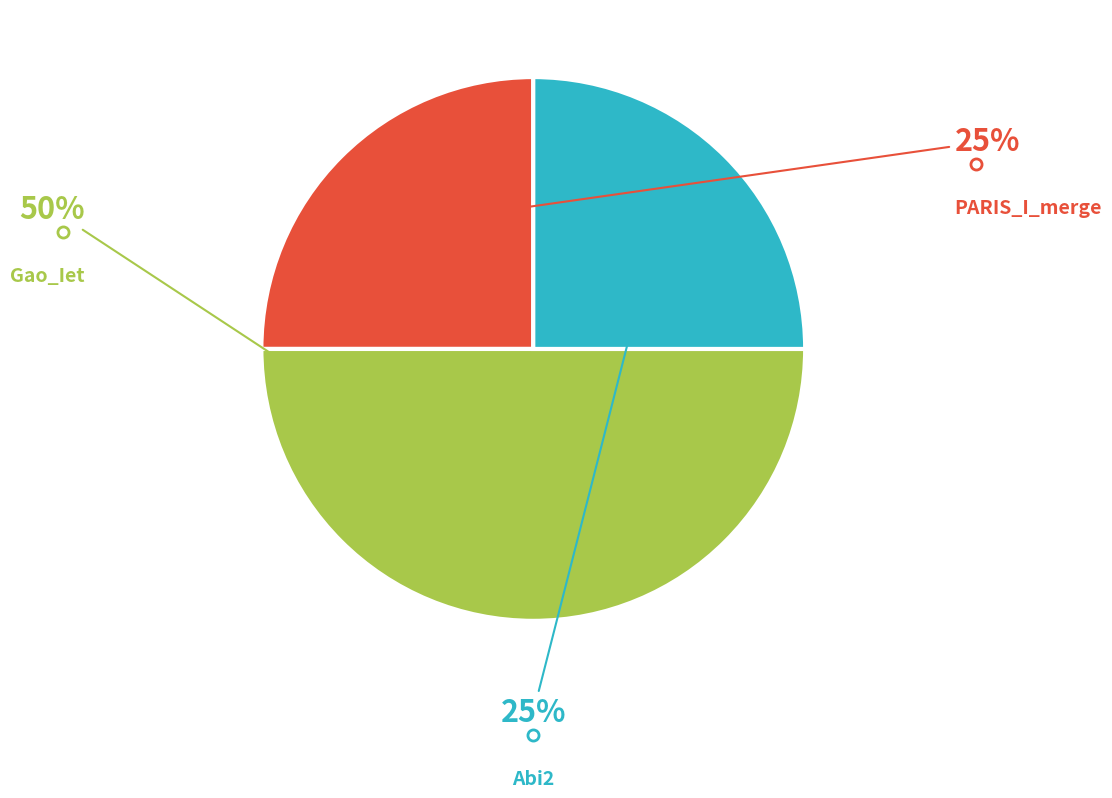

To the nearest percent, what is the difference between the largest and smallest slice percentages?

25%